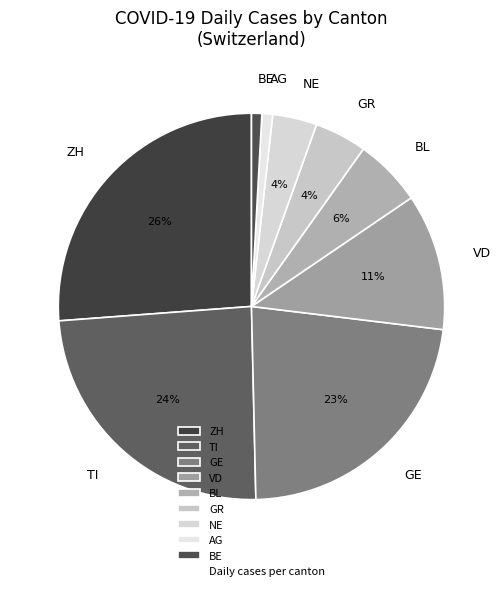

To the nearest percent, what percentage of the pie is TI?

24%